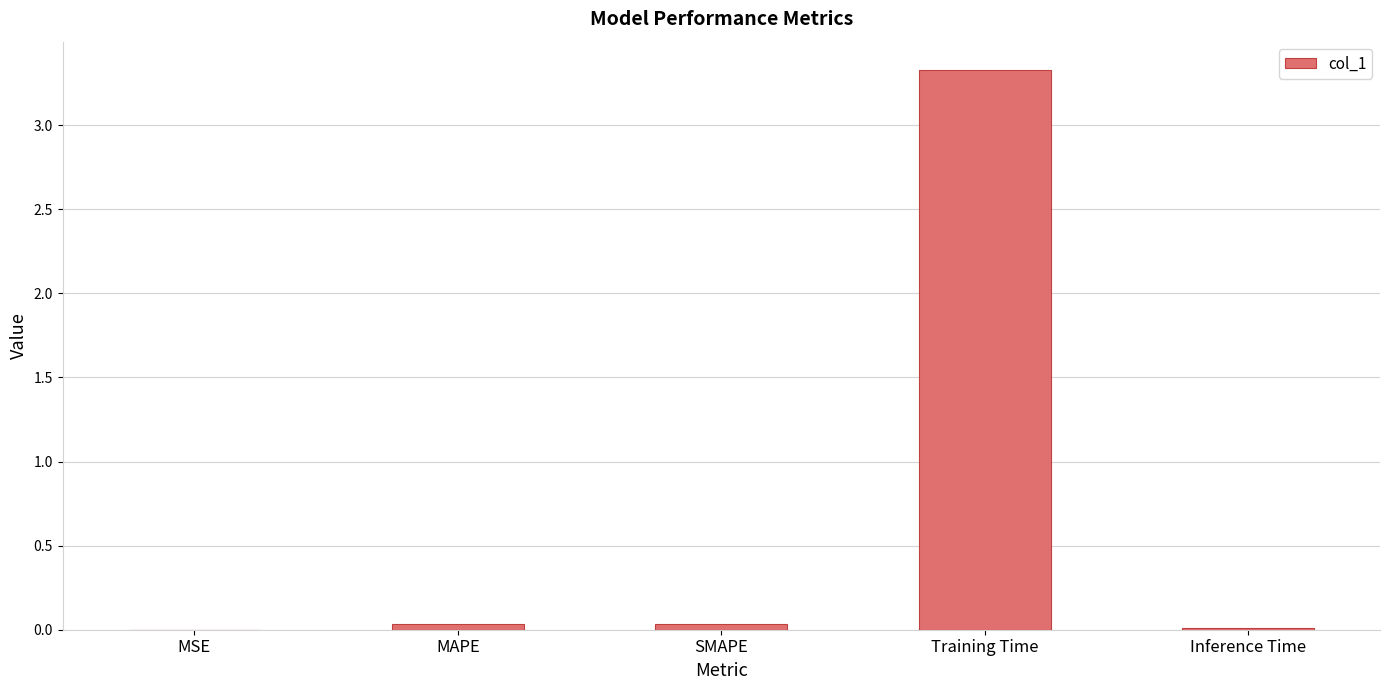

The value at MSE is 0.0. True or false?

True